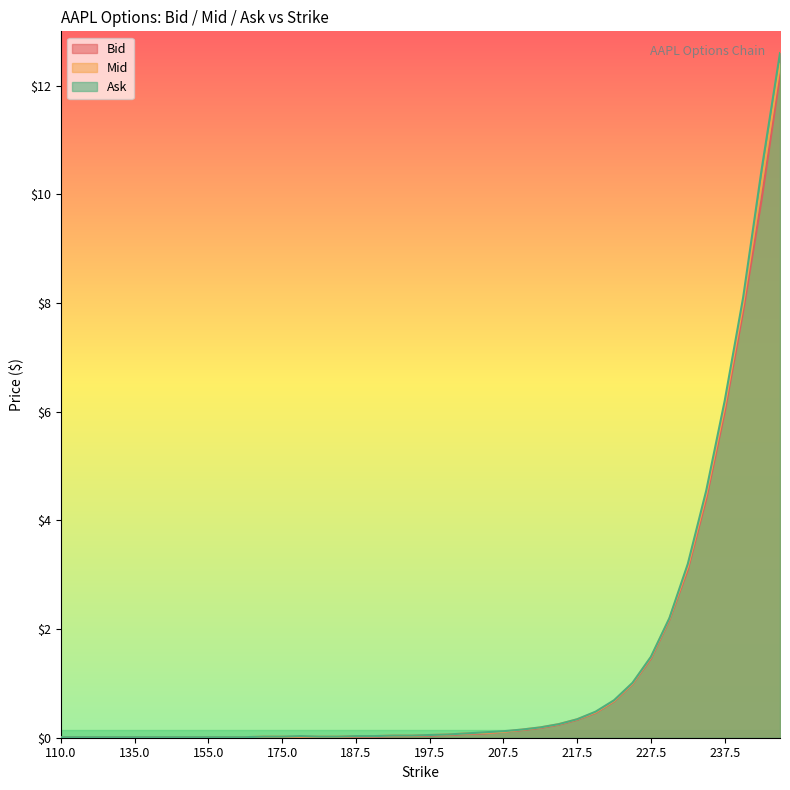

List the labels in order of Bid value, largest first.

245.0, 242.5, 240.0, 237.5, 235.0, 232.5, 230.0, 227.5, 225.0, 222.5, 220.0, 217.5, 215.0, 212.5, 210.0, 207.5, 205.0, 202.5, 200.0, 197.5, 192.5, 195.0, 187.5, 190.0, 170.0, 175.0, 180.0, 182.5, 185.0, 110.0, 120.0, 125.0, 130.0, 135.0, 140.0, 145.0, 150.0, 155.0, 160.0, 165.0